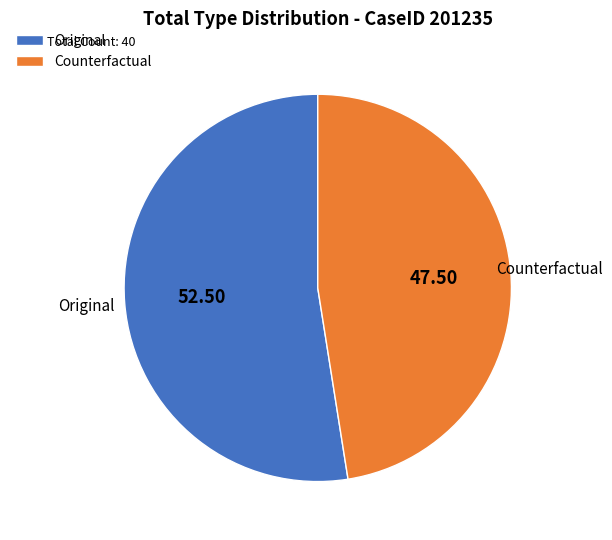

What is the ratio of the value at Counterfactual to the value at Original?

0.9